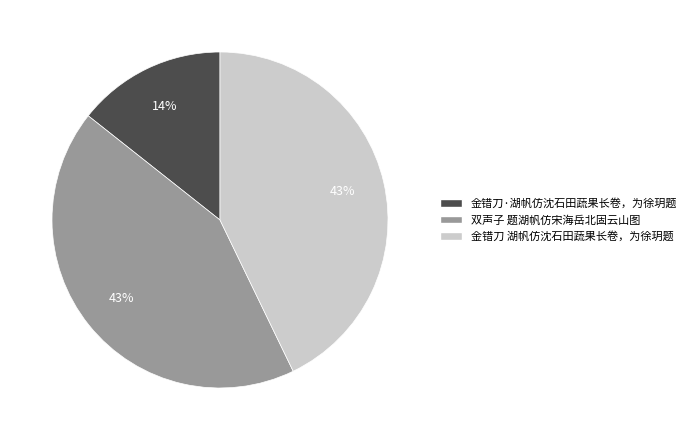

Which slice is the smallest?

金错刀·湖帆仿沈石田蔬果长卷，为徐玥题